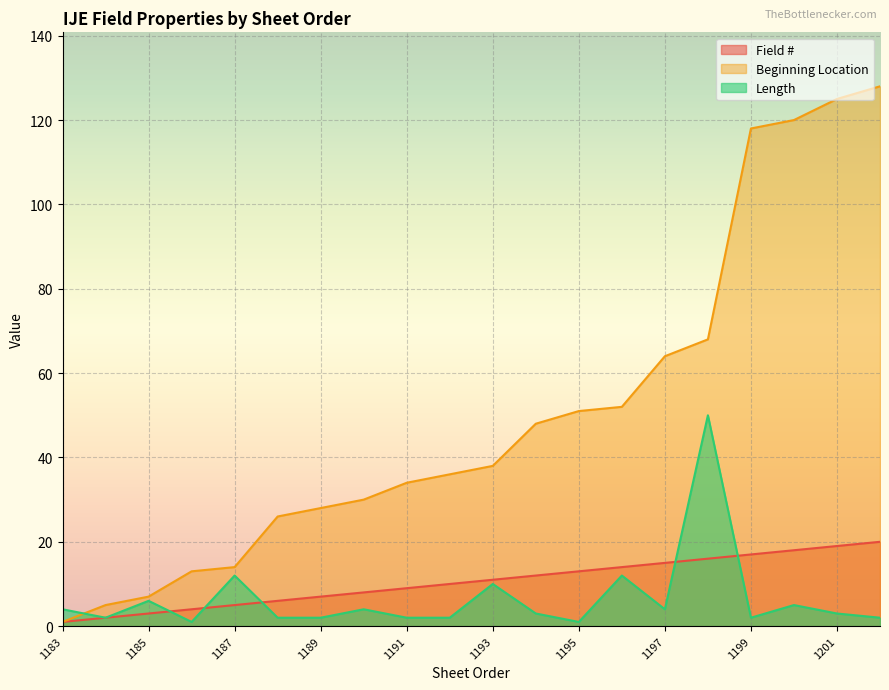

True or false: Field # has more than 1 points higher than both neighbors.

False